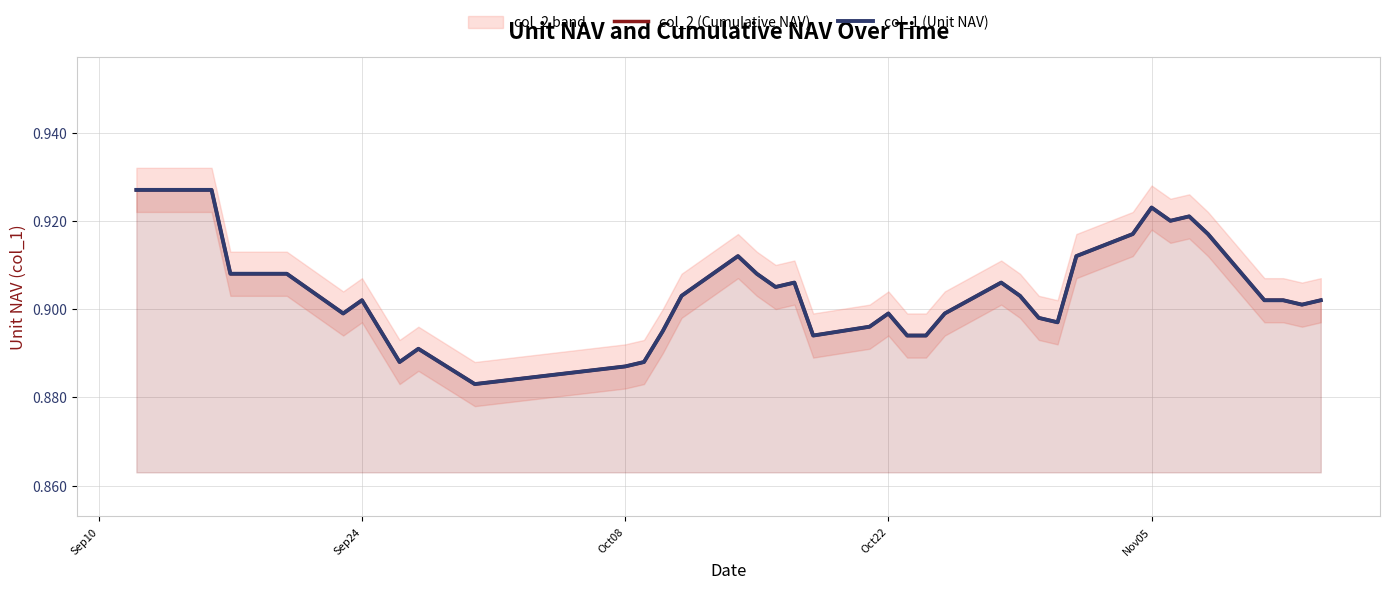

The value of col_1 (Unit NAV) at Sep24 is 0.3. True or false?

False